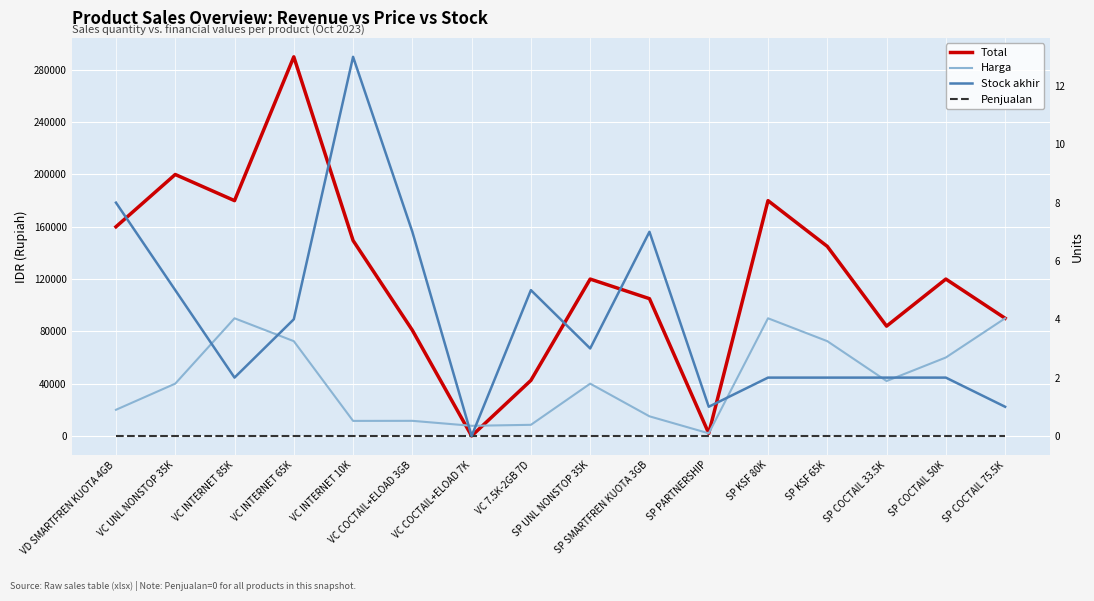

What is the average value of the Harga series?

42081